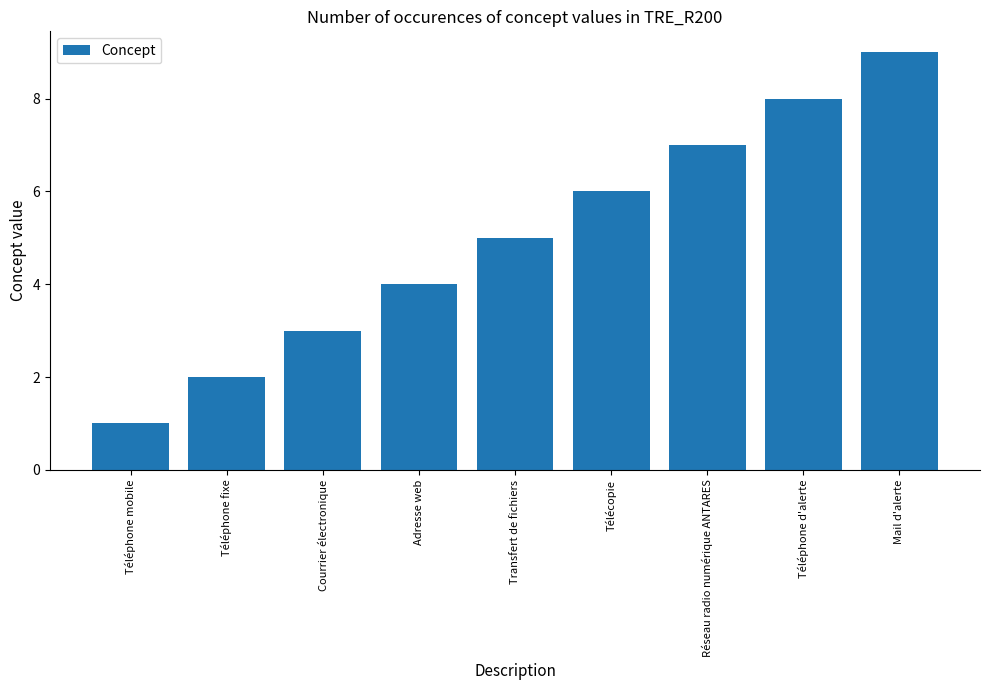

What is the change in value from Courrier électronique to Transfert de fichiers?

+2